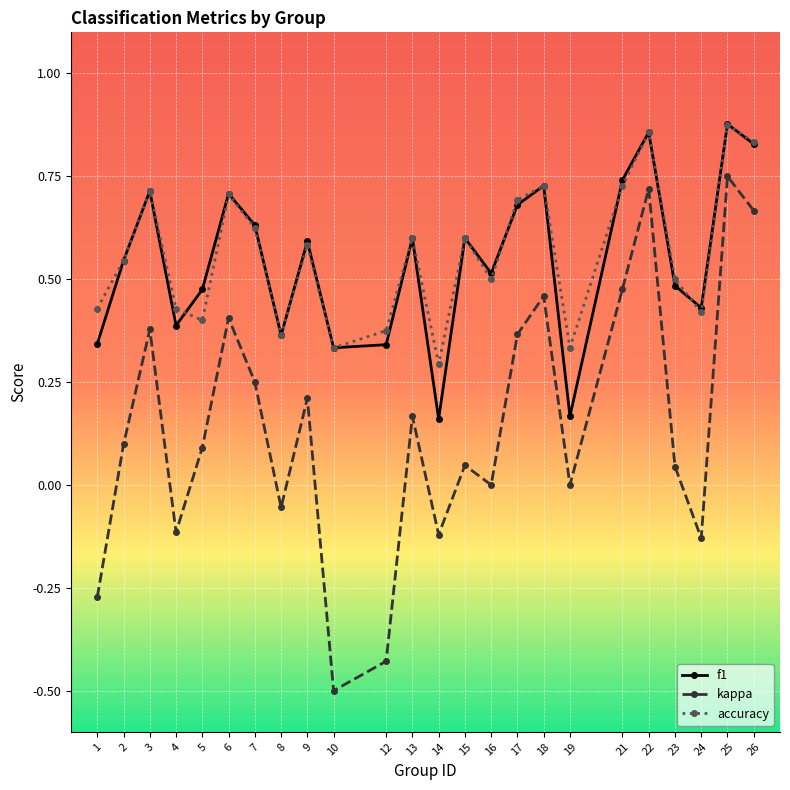

Which series has the widest spread of values?

kappa